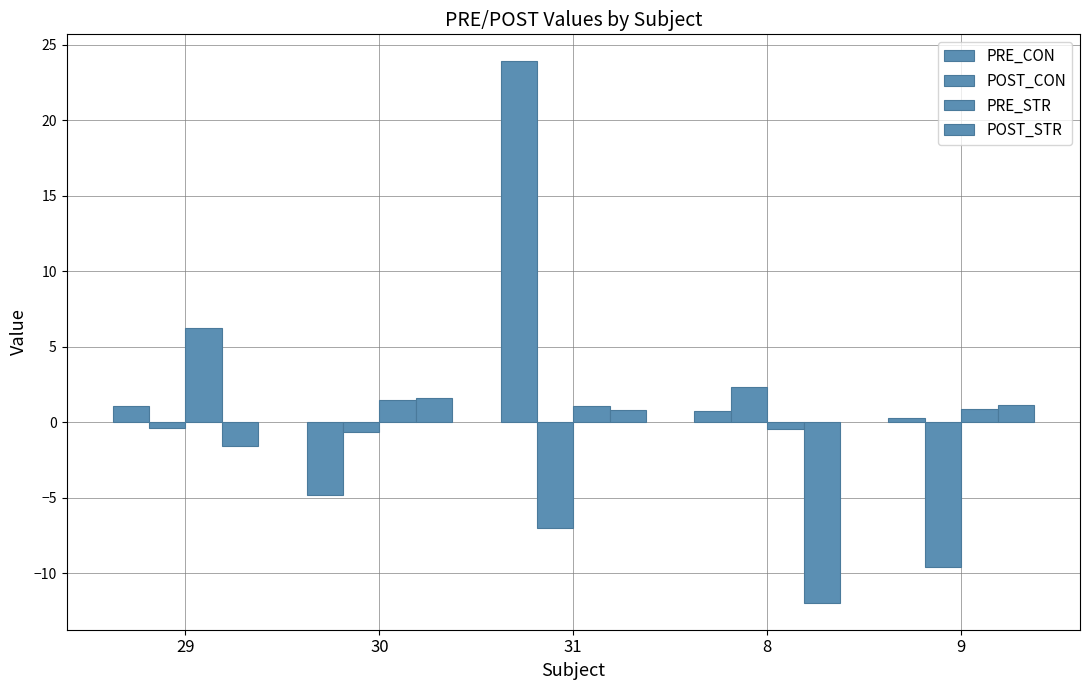

How many series are shown in this chart?

4